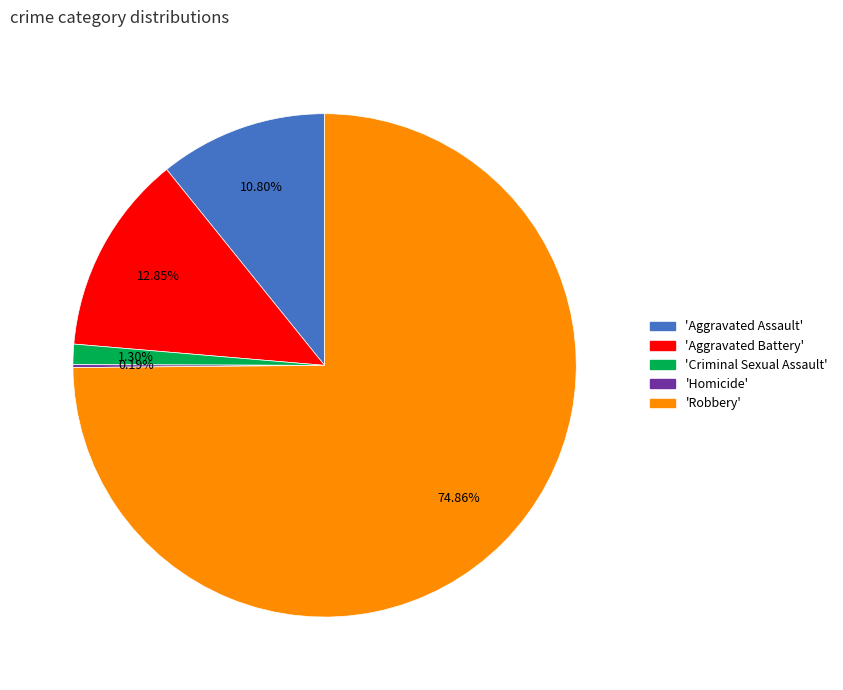

Is there any slice that represents more than half of the pie?

Yes